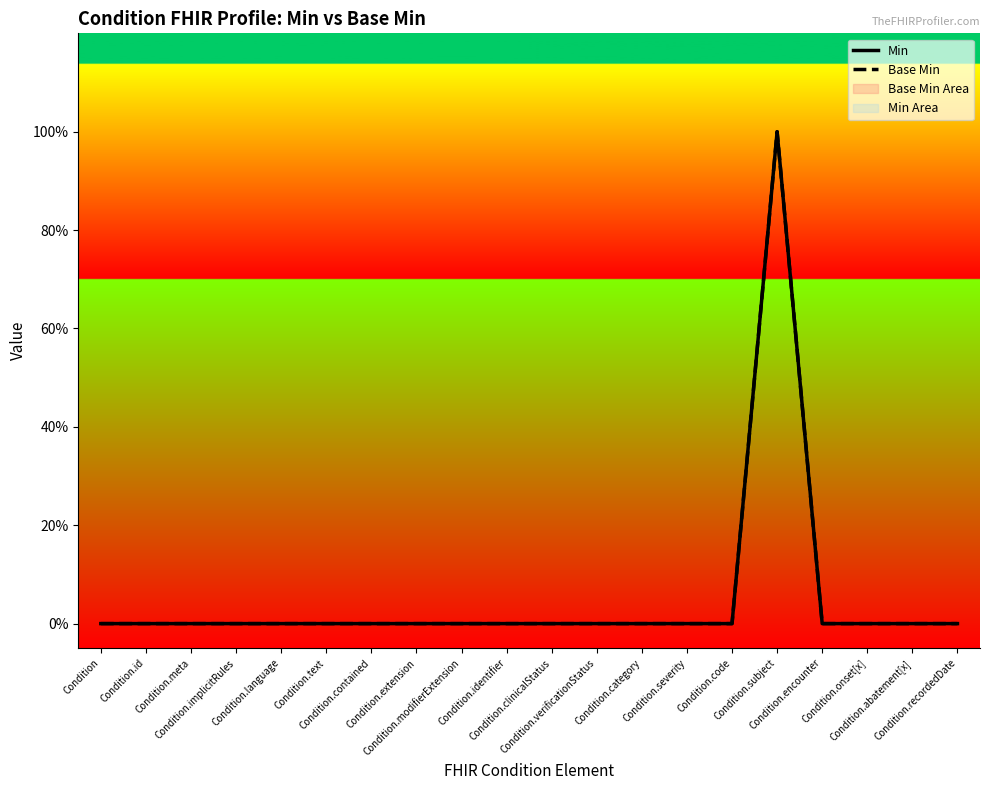

Reading left to right, what are all the values shown in this chart?

Min: 0	0	0	0	0	0	0	0	0	0	0	0	0	0	0	1	0	0	0	0
Base Min: 0	0	0	0	0	0	0	0	0	0	0	0	0	0	0	1	0	0	0	0